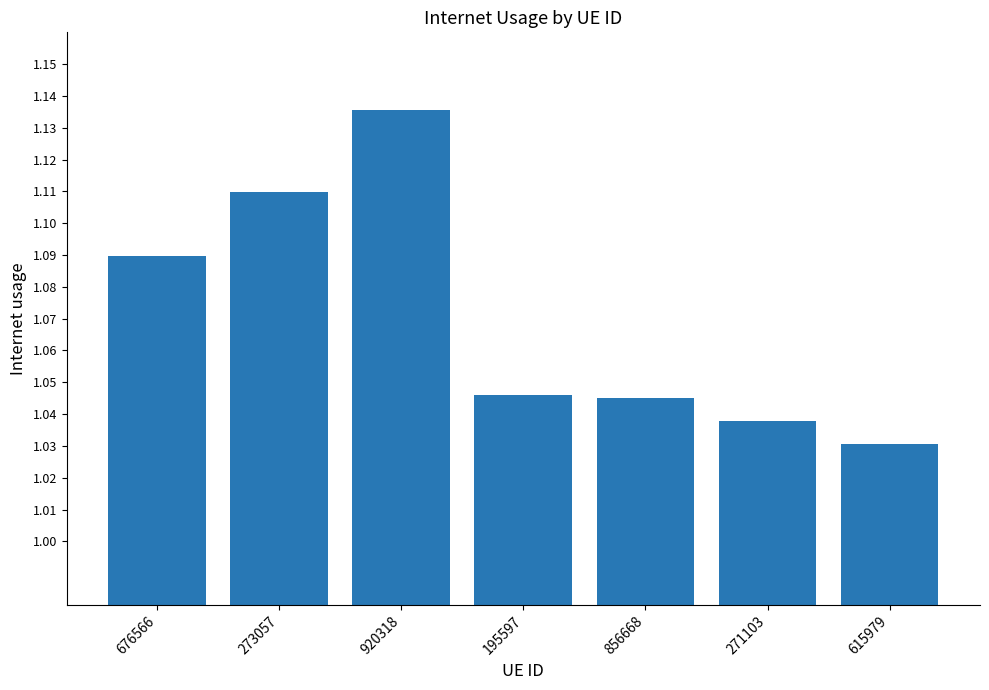

Count the values in the range 1 to 2.

7